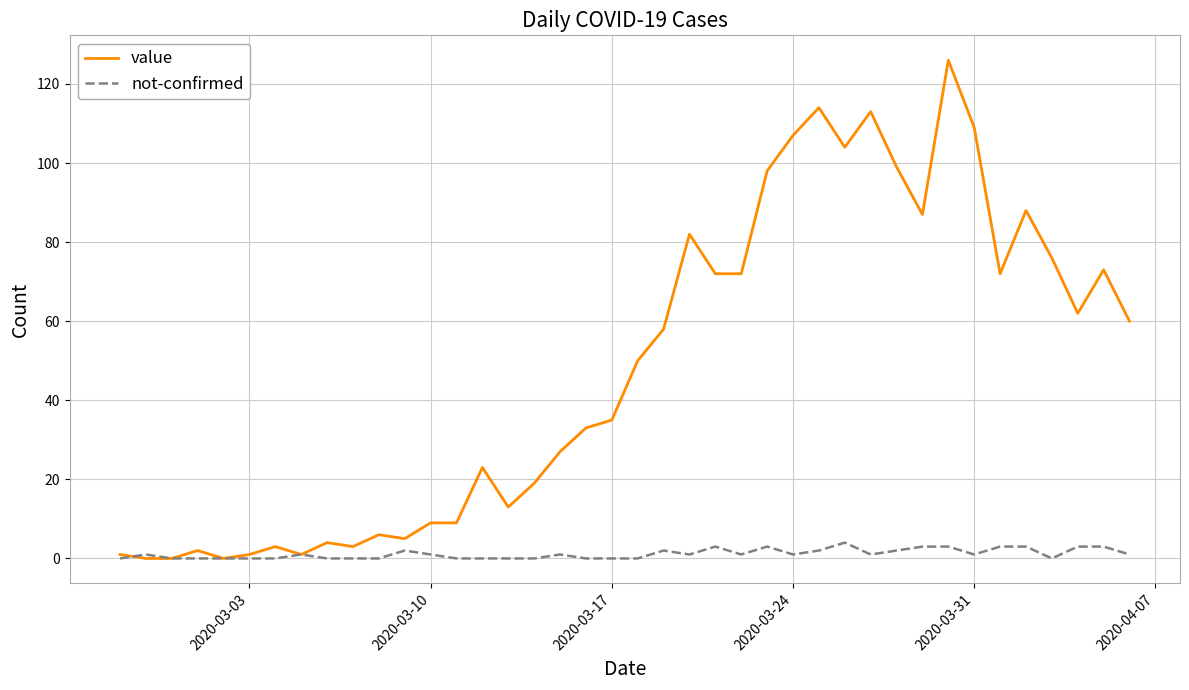

Which series has the widest spread of values?

value